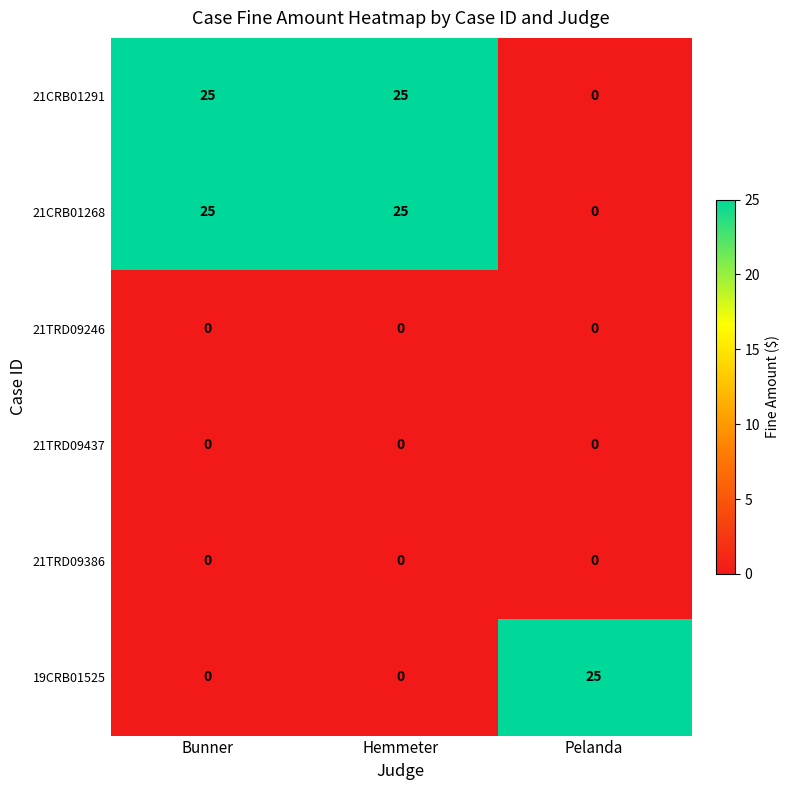

Is it true that 21CRB01268 equals 25 at Hemmeter?

True